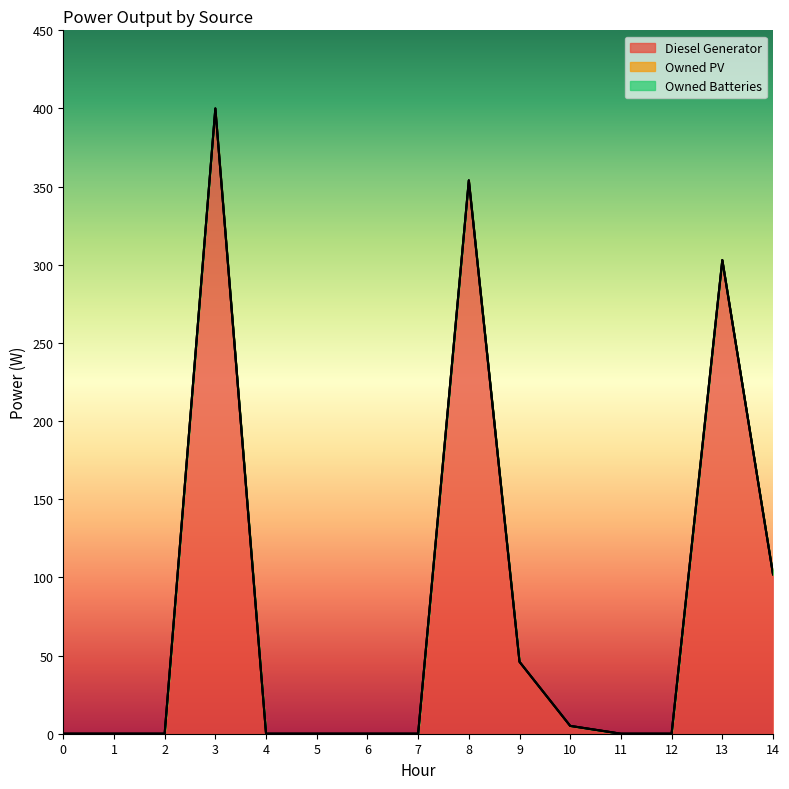

What is the sum of all Diesel Generator values?

1210